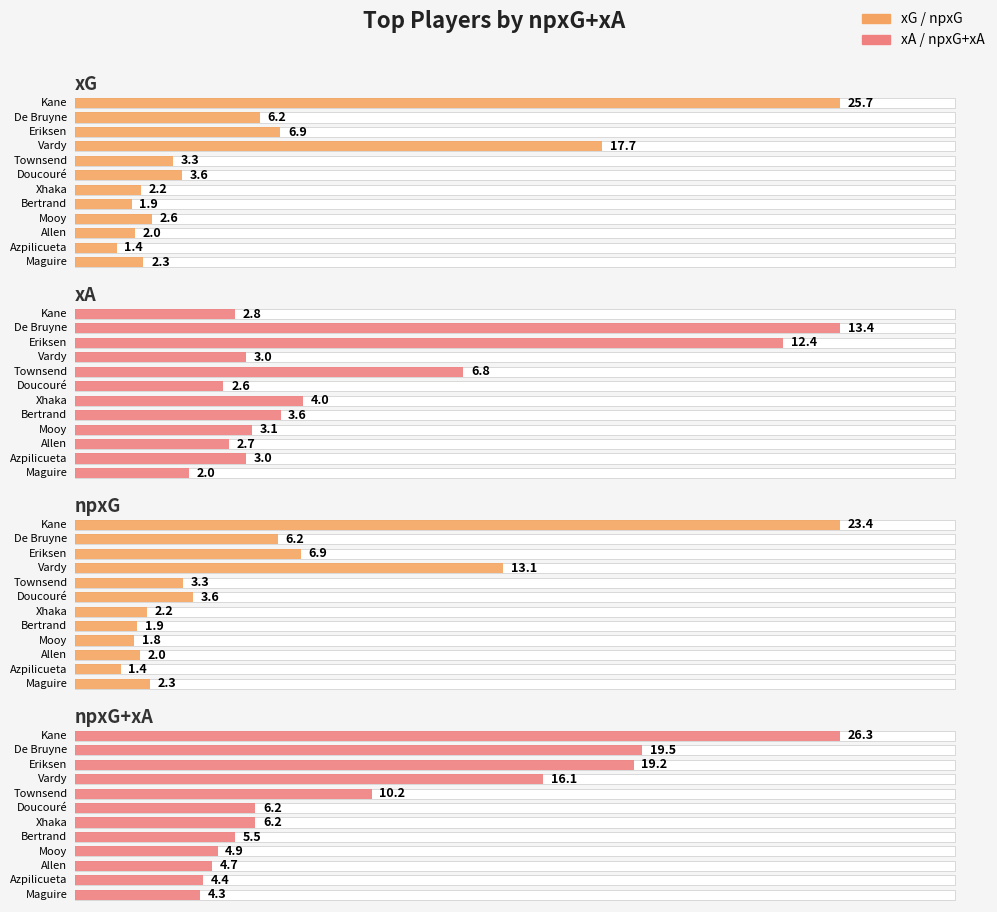

List the labels in order of npxG+xA value, smallest first.

11, 10, 9, 8, 7, 5, 6, 4, 3, 2, 1, 0